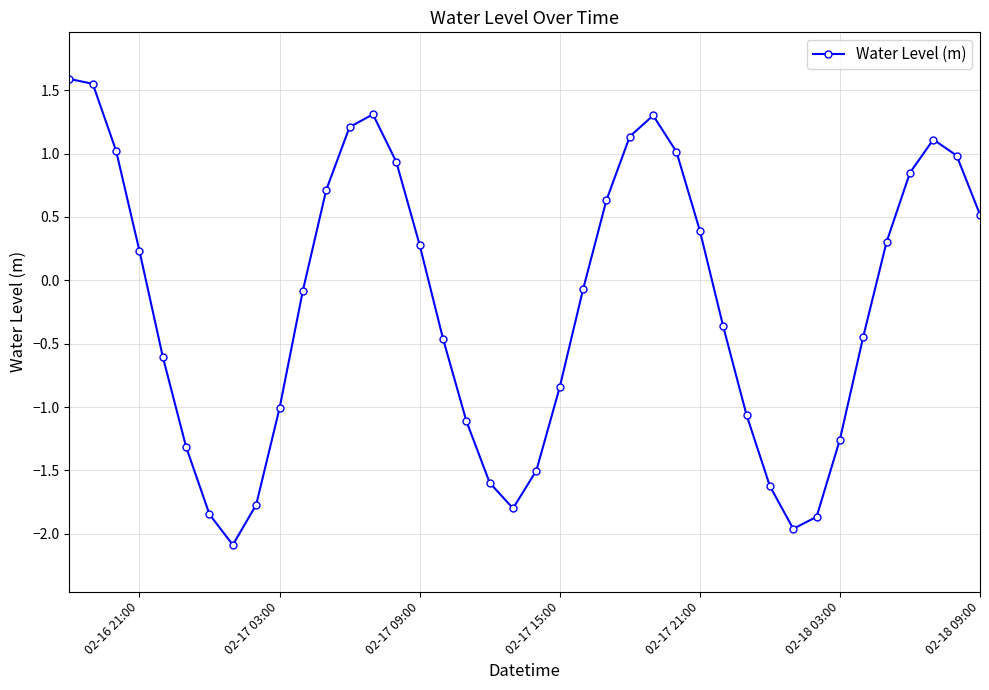

What is the difference between the maximum and second lowest values?

3.5